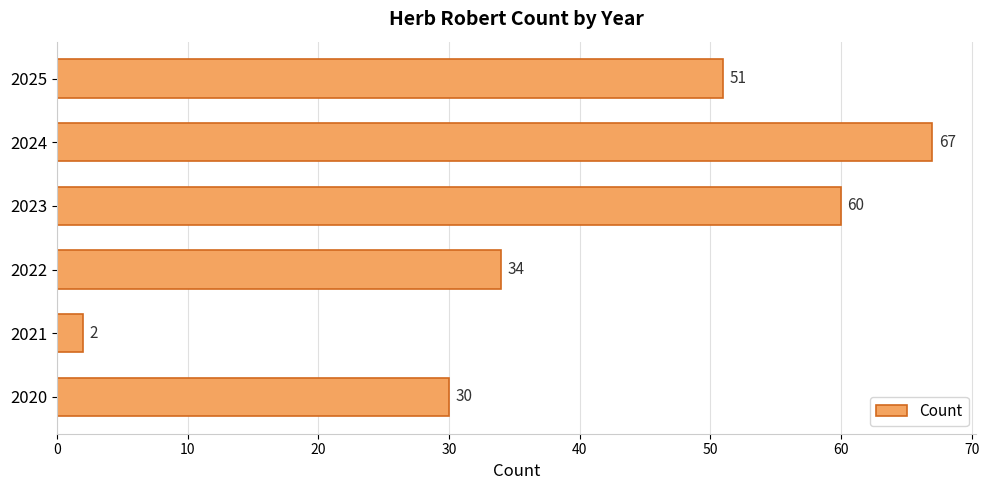

What is the sum of all values?

244